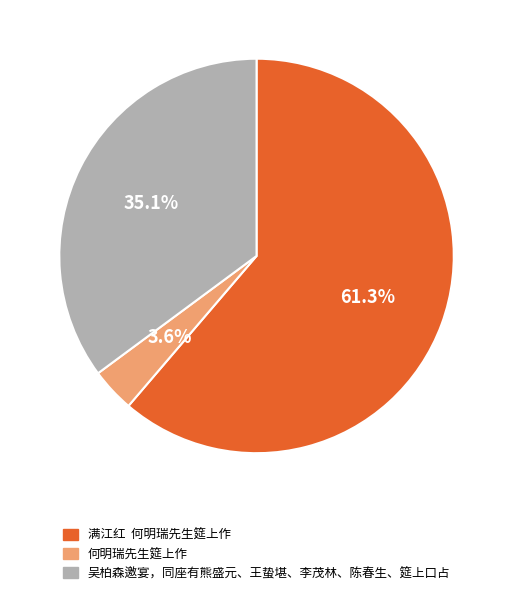

Is it true that 何明瑞先生筵上作 is 4% of the pie?

True